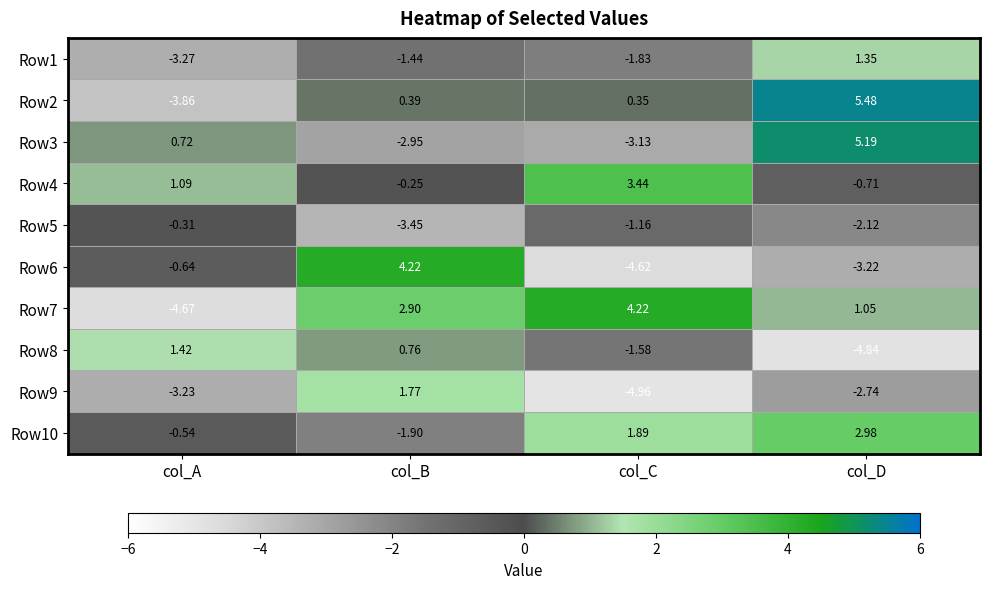

Which category has the lowest value in the Row7 series?

col_A